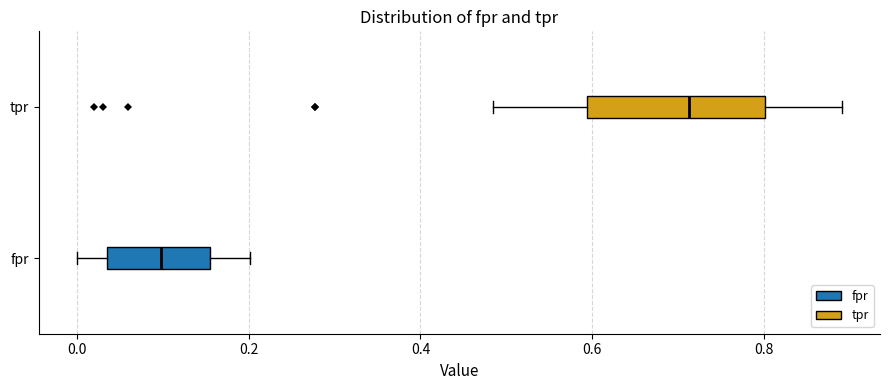

Reading bottom to top, transcribe this box plot: for each box, give where its median line is, the range the box spans, and where its two whiskers end, as read against the x-axis. The values are not printed on the chart, so give them approximately, as read against the axis.

fpr: median 0.10, box 0.04 to 0.16, whiskers 0.00 to 0.20
tpr: median 0.72, box 0.60 to 0.80, whiskers 0.48 to 0.90